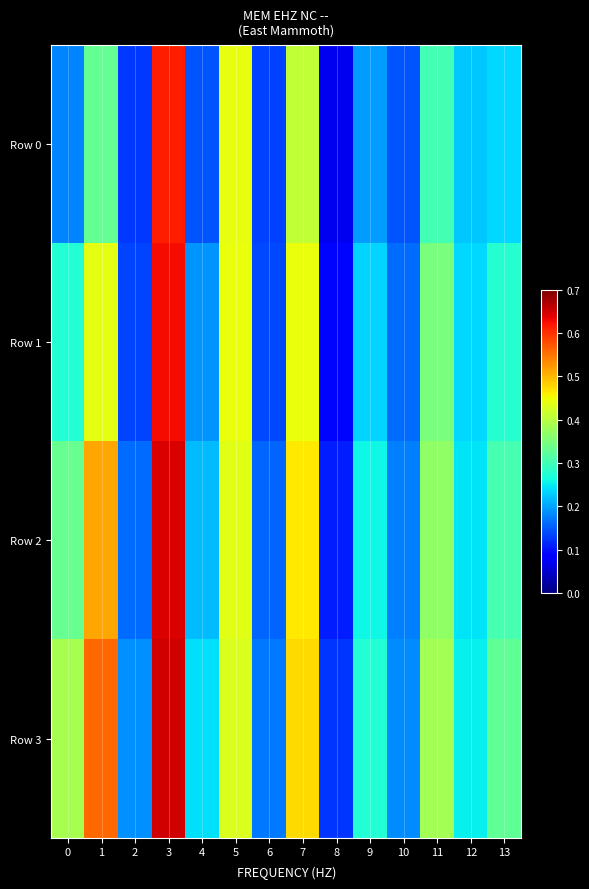

List the series in order of their overall mean, lowest first.

Row 0, Row 1, Row 2, Row 3